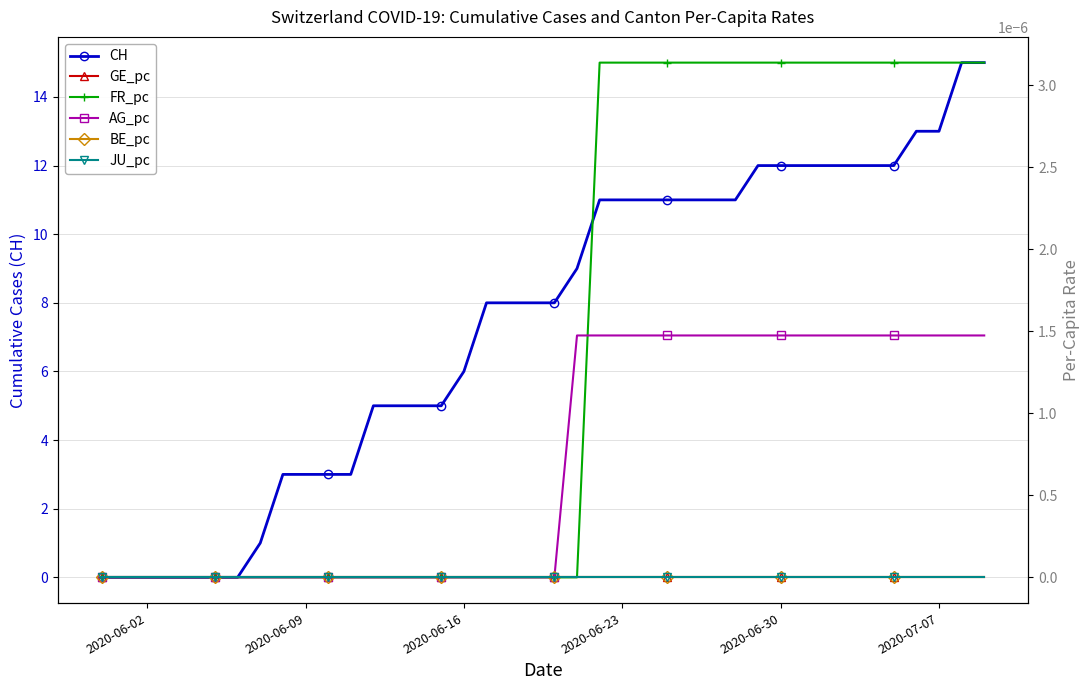

True or false: JU_pc has more than 0 interior local peaks.

False